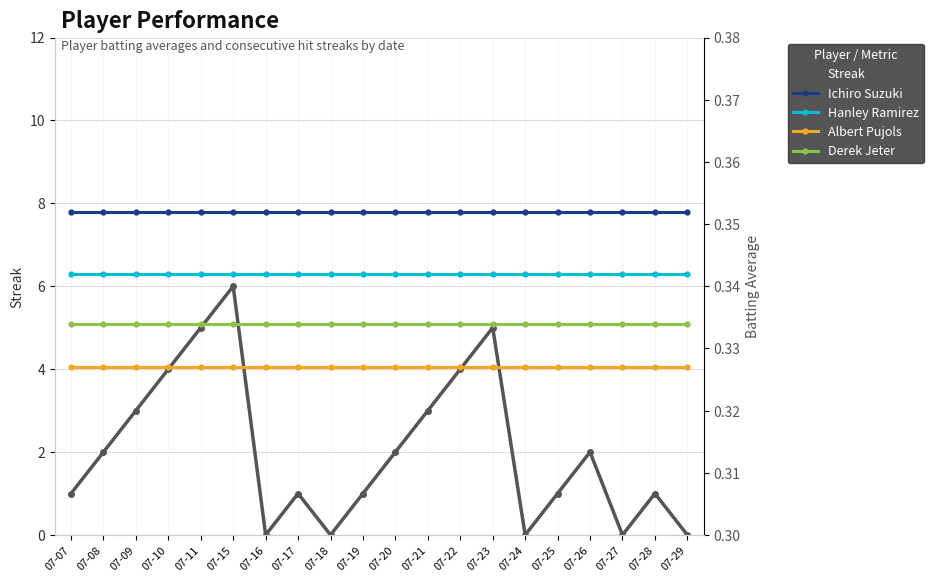

Which series has the largest total across all categories?

Streak